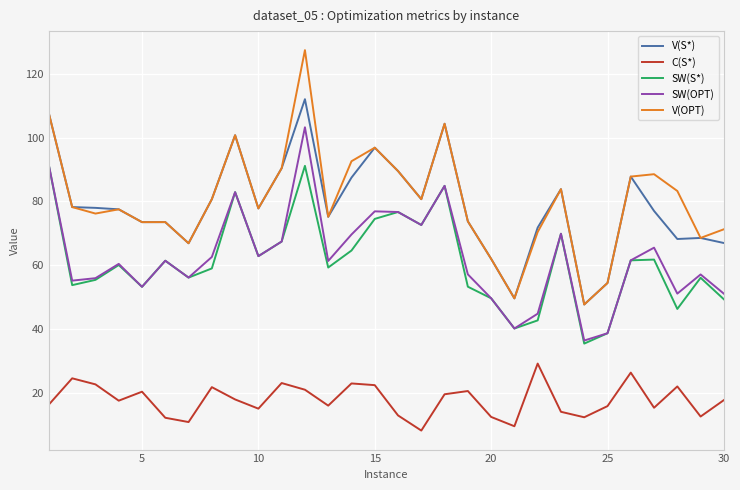

How many series are shown in this chart?

5